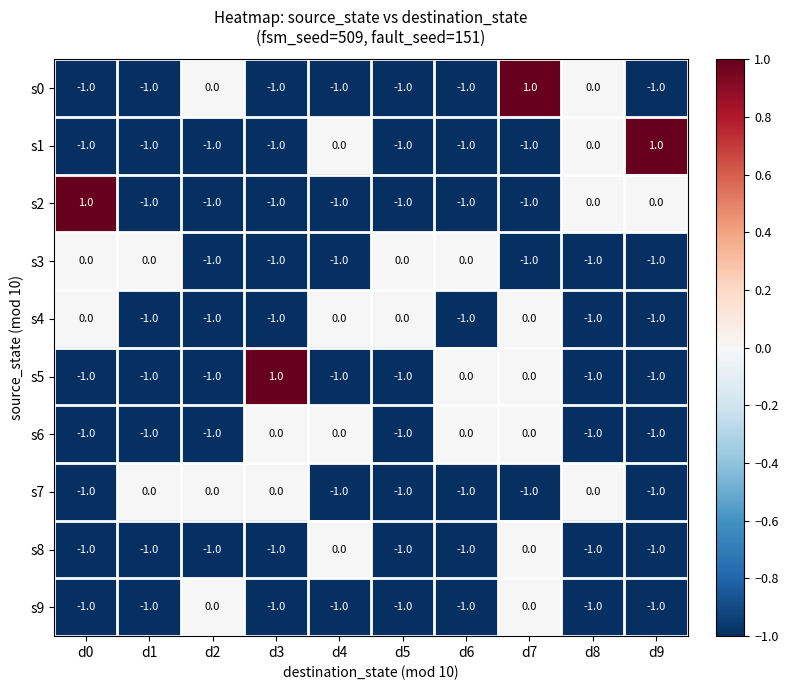

What is the total value across all series at d0?

-6